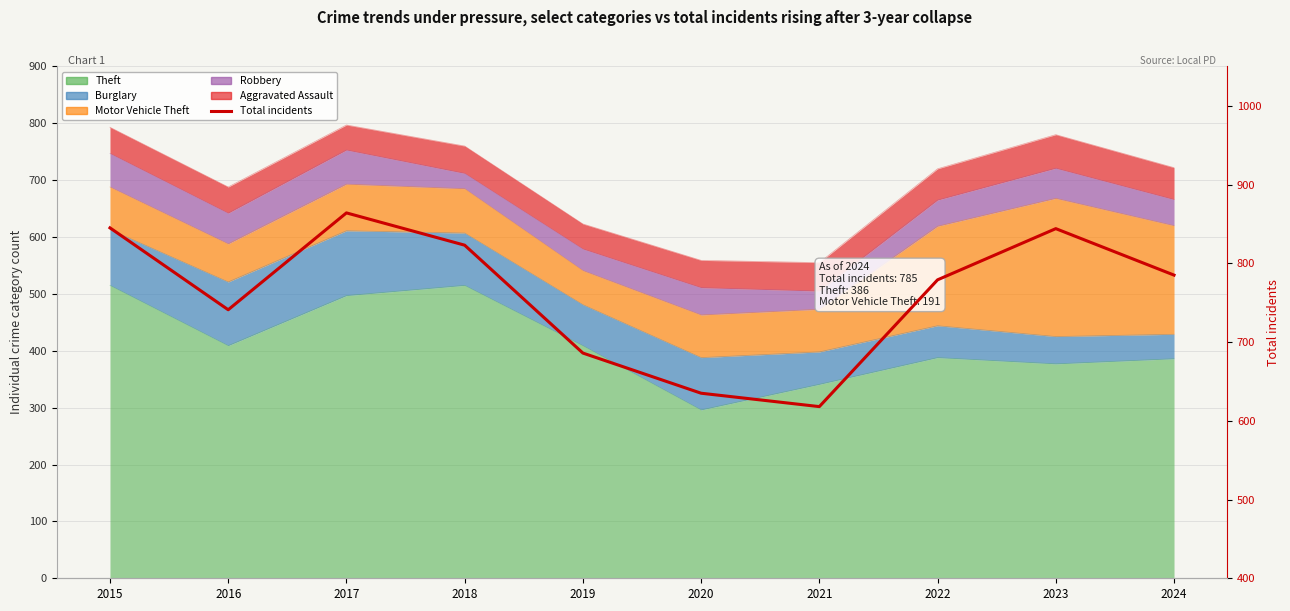

What is the change in value from 2015 to 2017?

+19